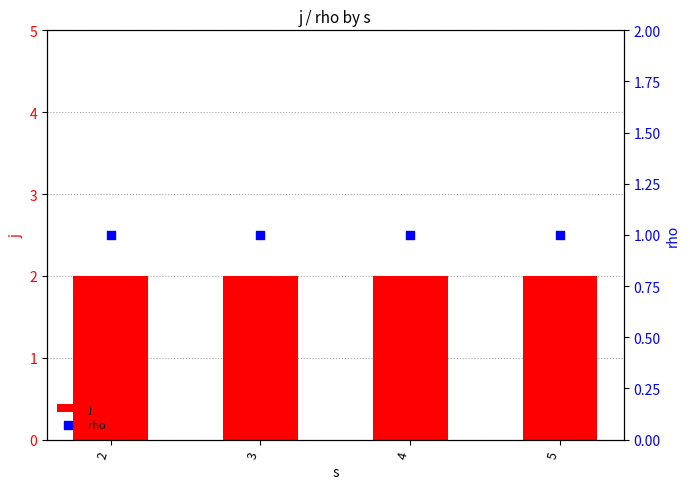

Which series has the largest total across all categories?

j